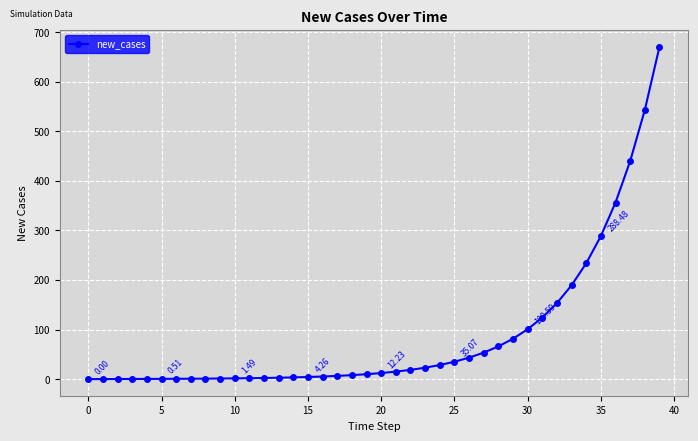

What is the sum of all values?

3525.6